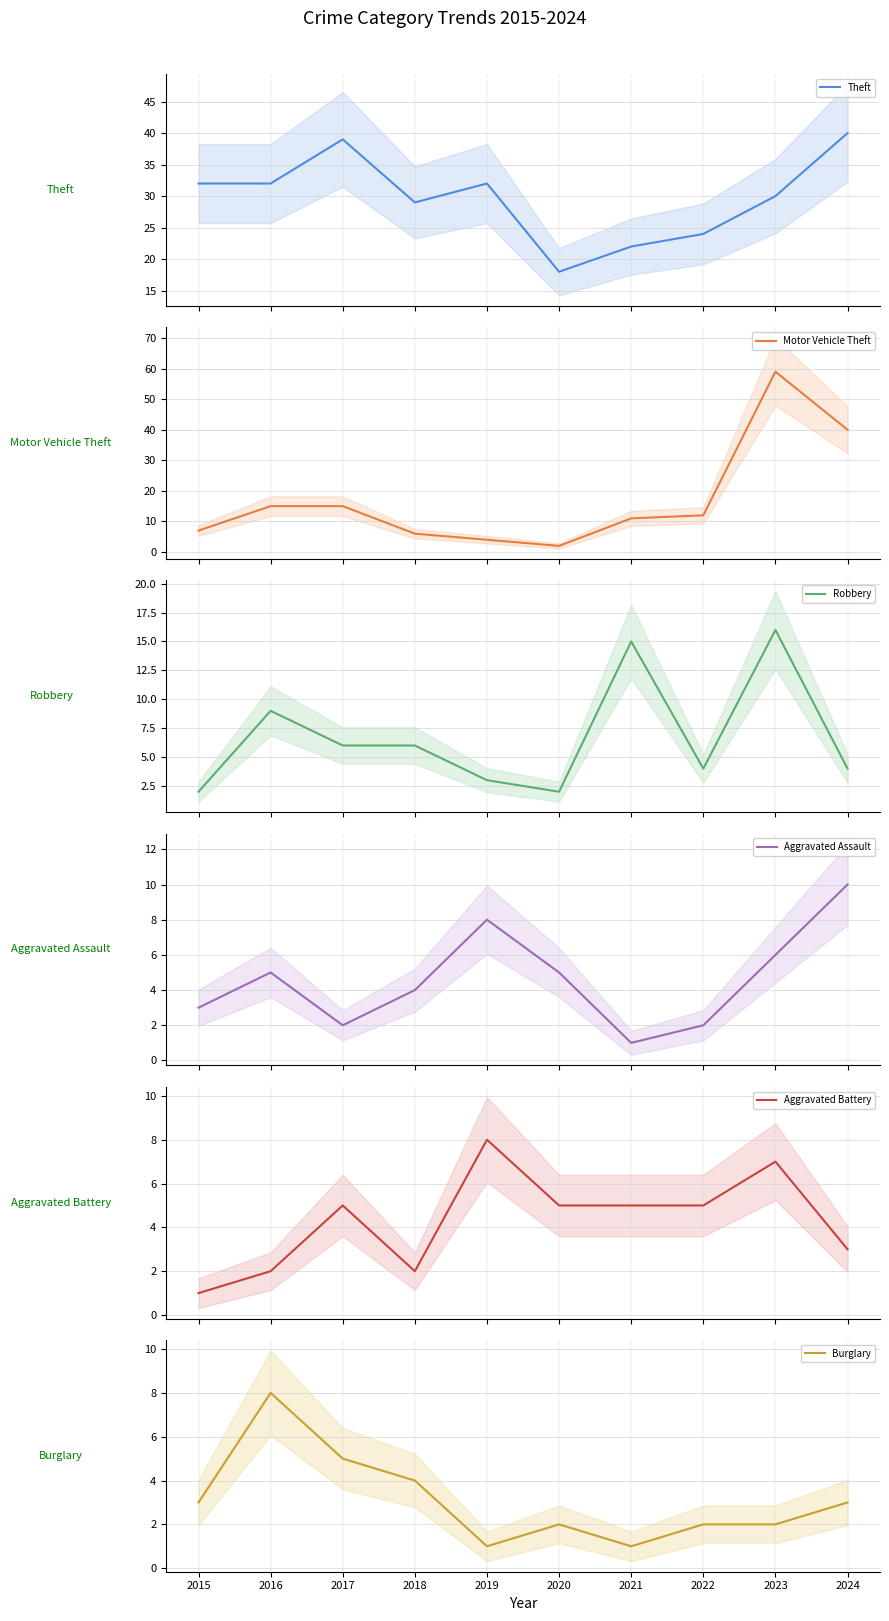

After their last crossing, which series has the higher values: Aggravated Battery or Robbery?

Robbery